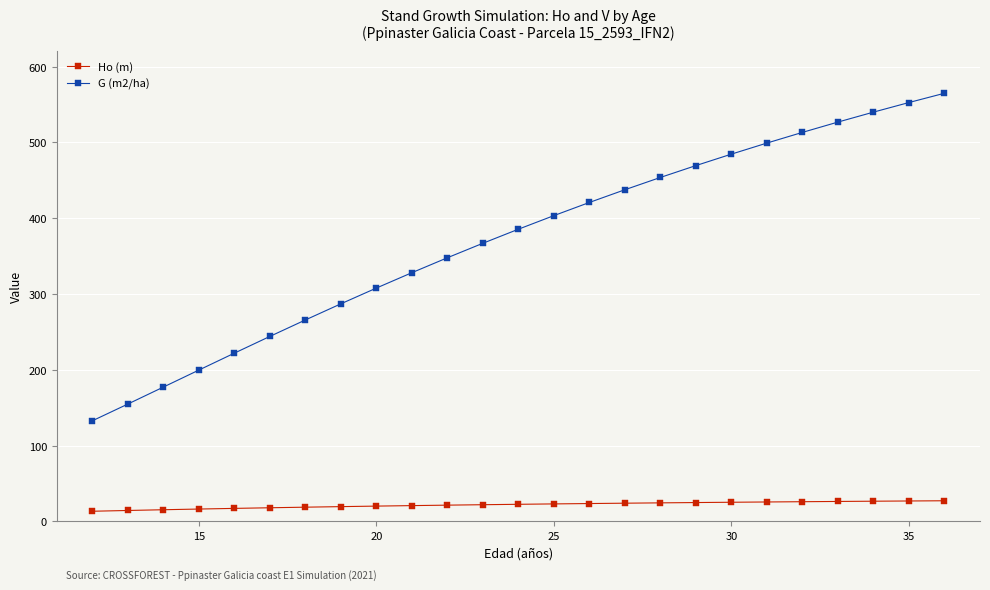

What is the minimum value shown in the chart?

13.5